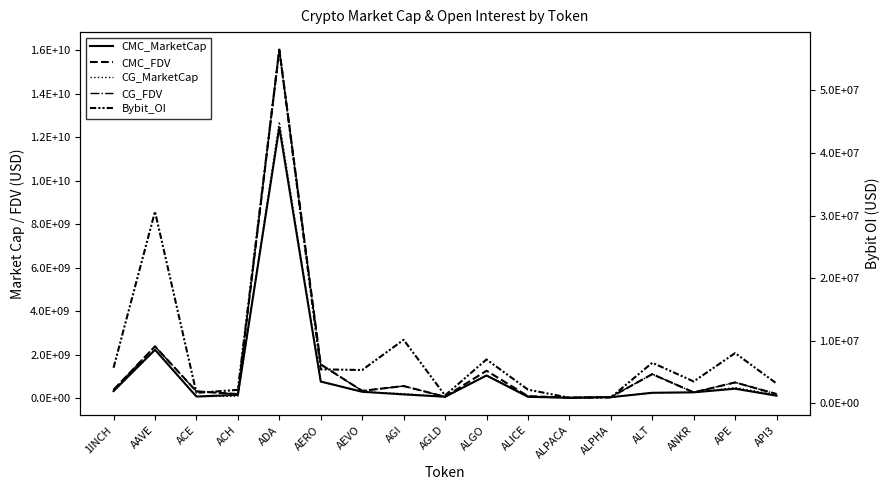

What is the total value across all series at 1INCH?

1454782686.8